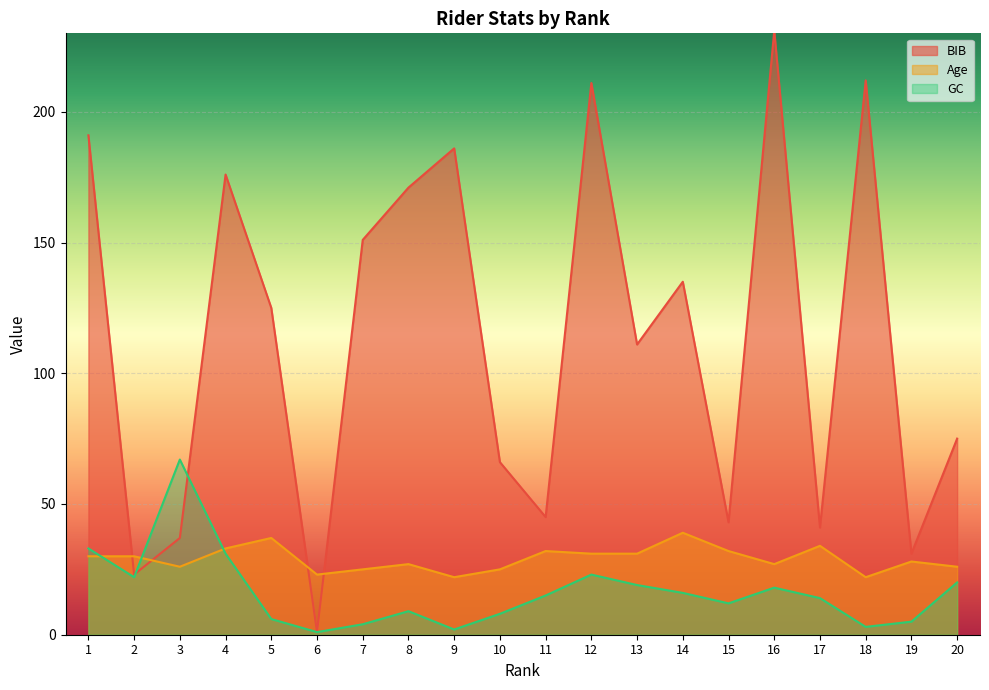

Which category has the lowest value across all series?

6